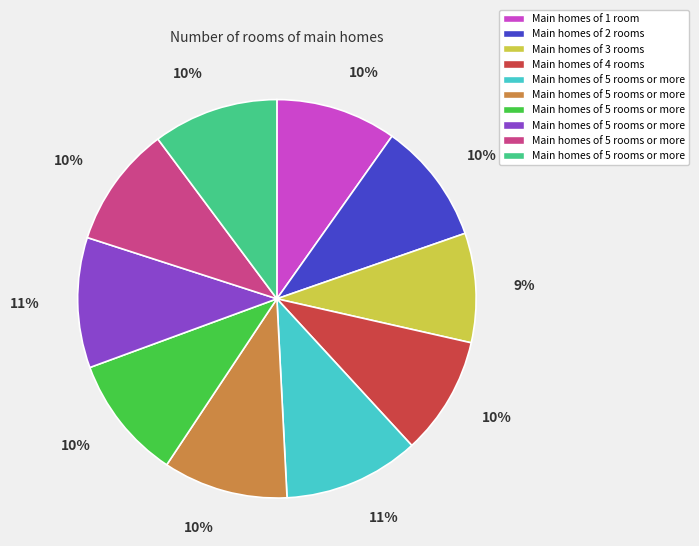

How many segments does this pie chart have?

10